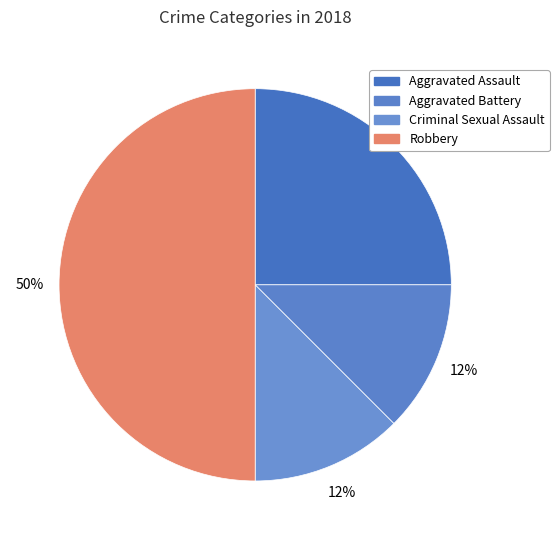

Is there any slice that represents more than half of the pie?

No